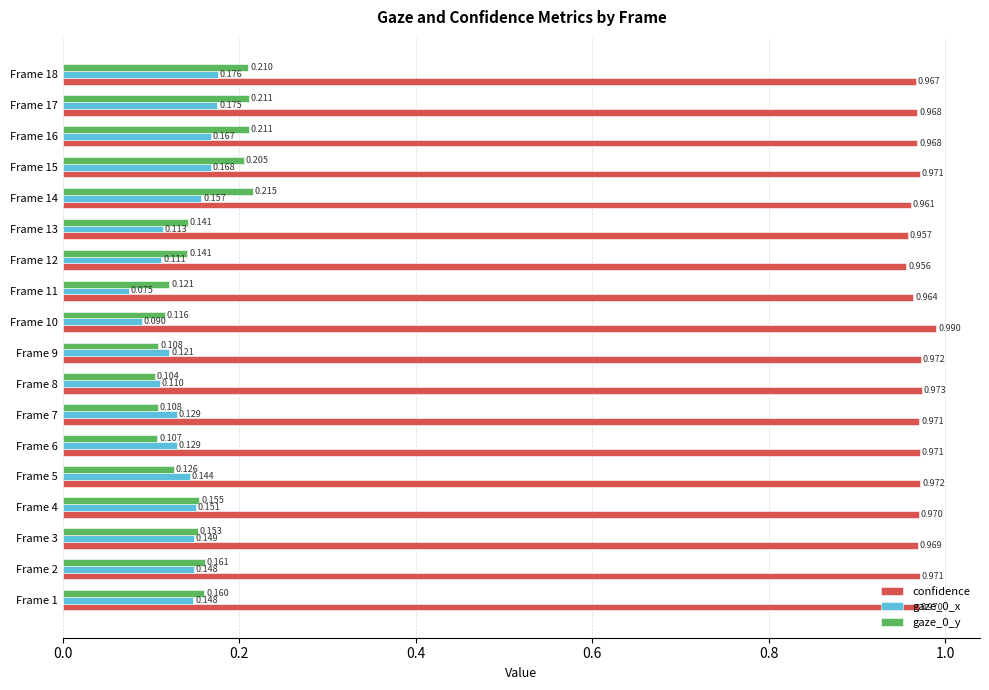

Is the value of gaze_0_y at Frame 18 greater than the value of confidence at Frame 5?

No